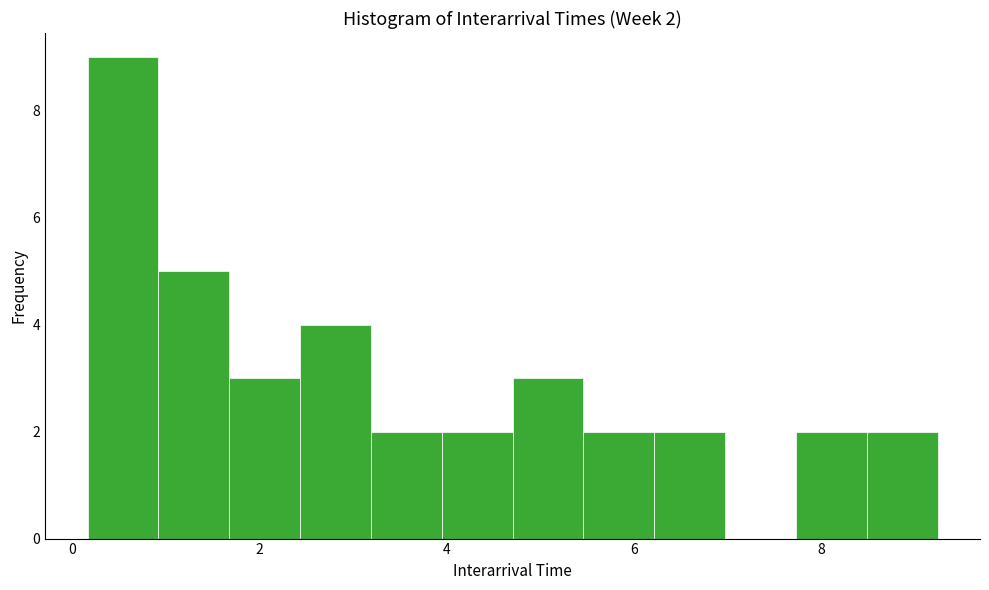

Read against the x-axis, roughly where is the centre of the tallest bar?

0.6